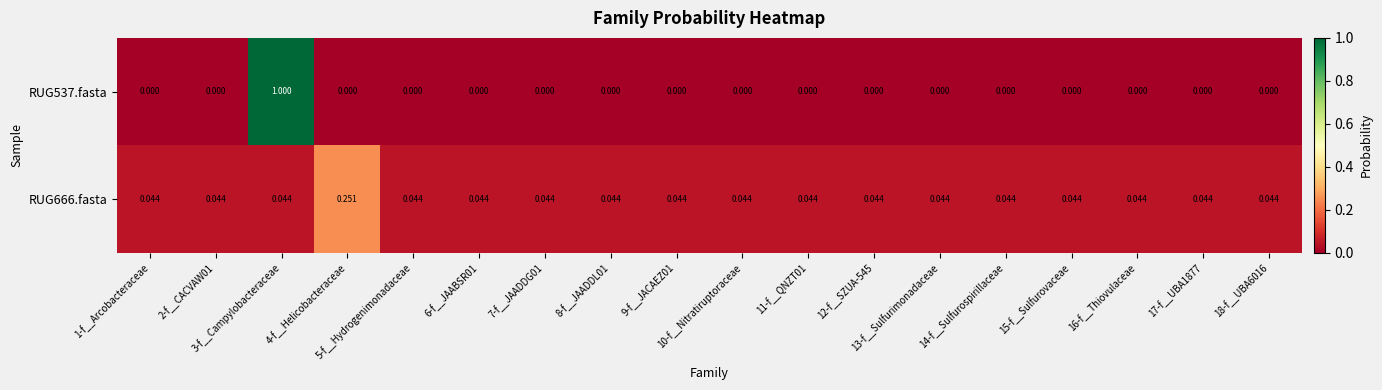

At 17-f__UBA1877, list the series in order from smallest to largest.

RUG537.fasta, RUG666.fasta